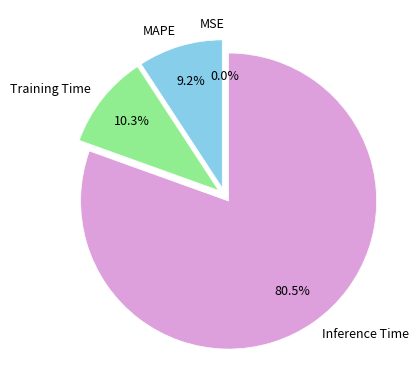

True or false: Training Time accounts for 10% of the total.

True